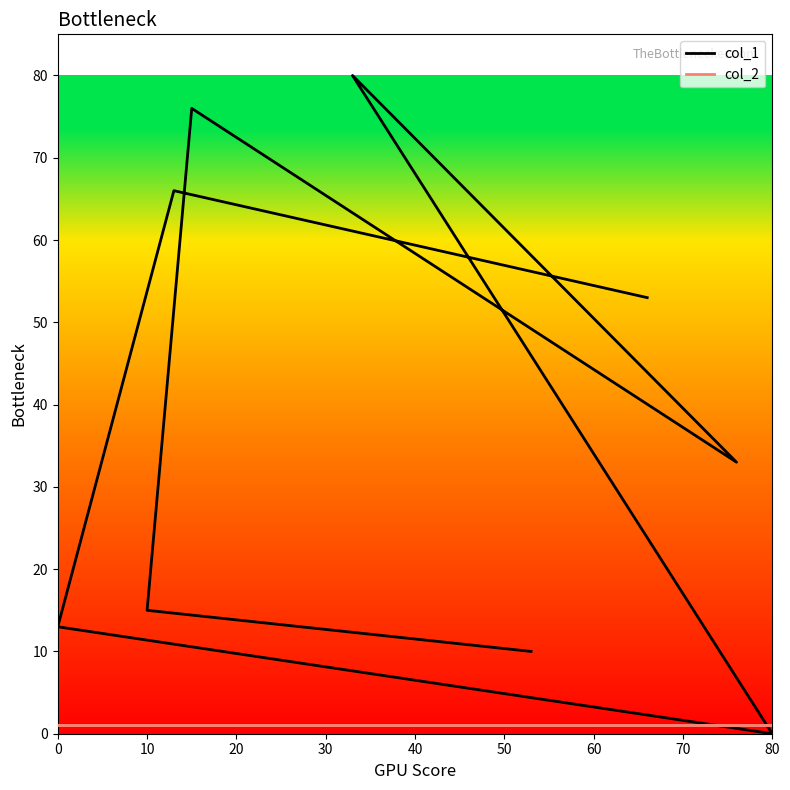

Which series has the largest total across all categories?

col_1